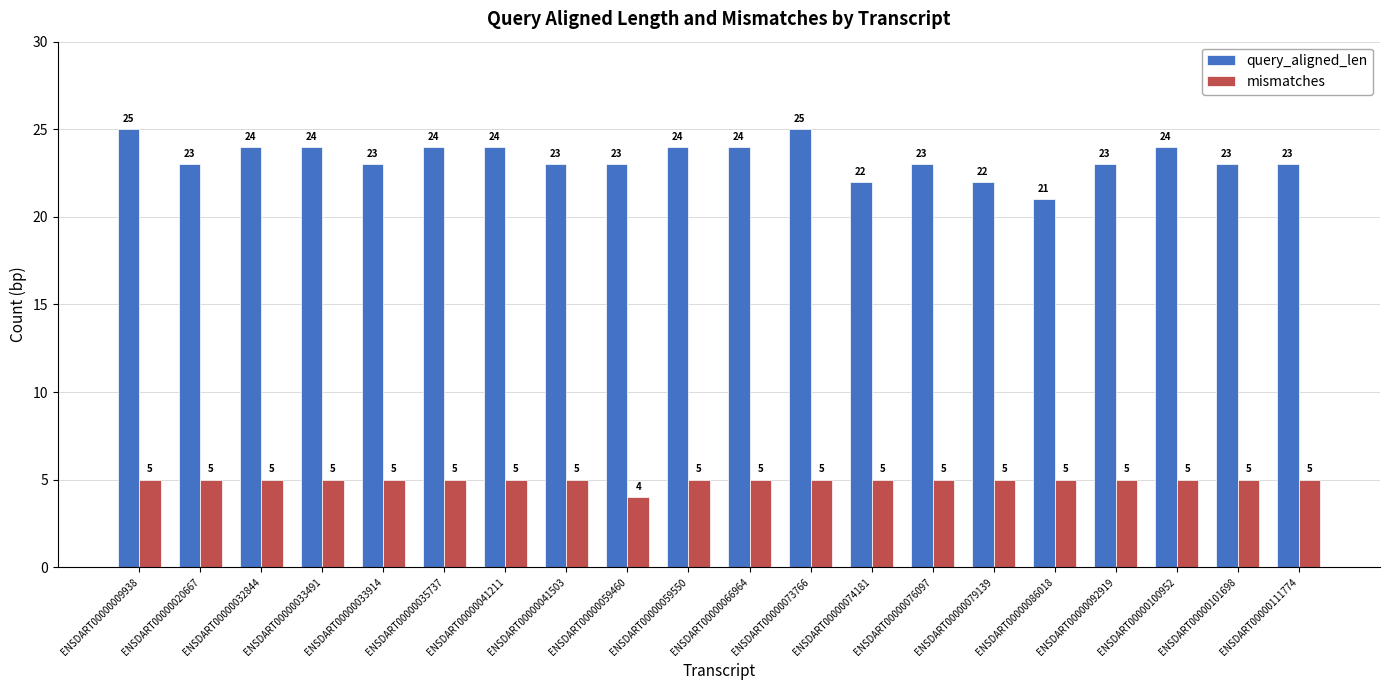

At which category does the chart reach its minimum across all series?

ENSDART00000059460